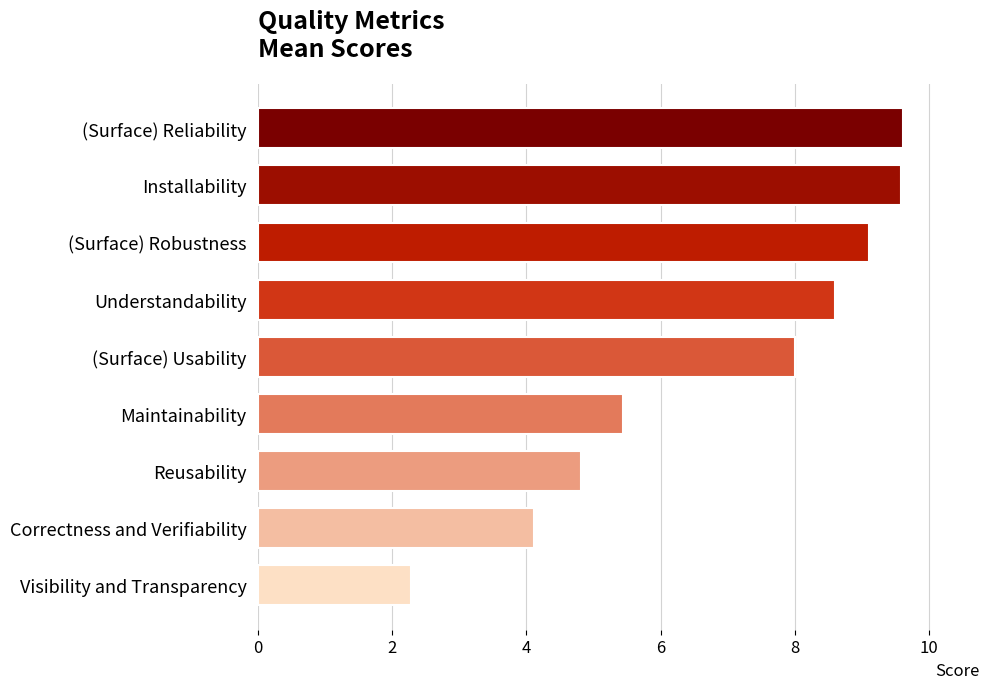

True or false: the data shows 9.6 at Installability.

True